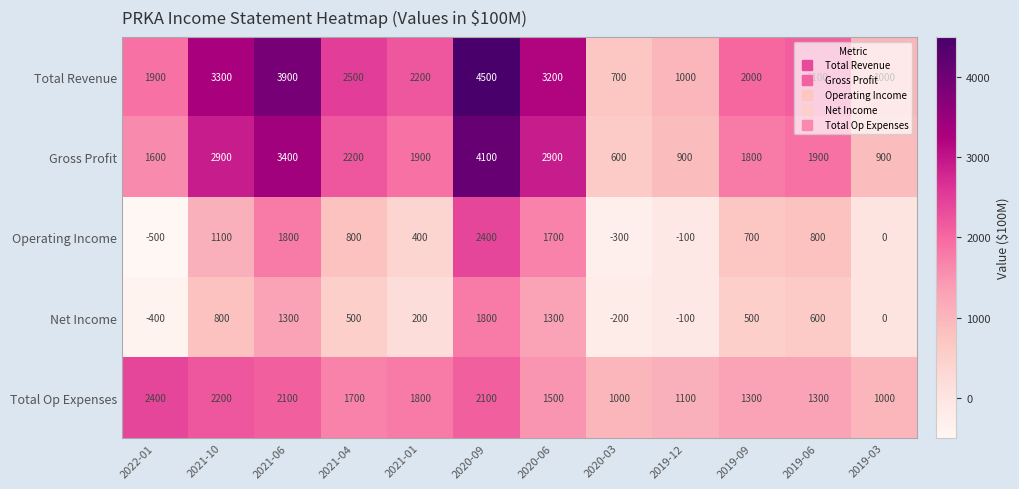

Which series has the widest spread of values?

Total Revenue